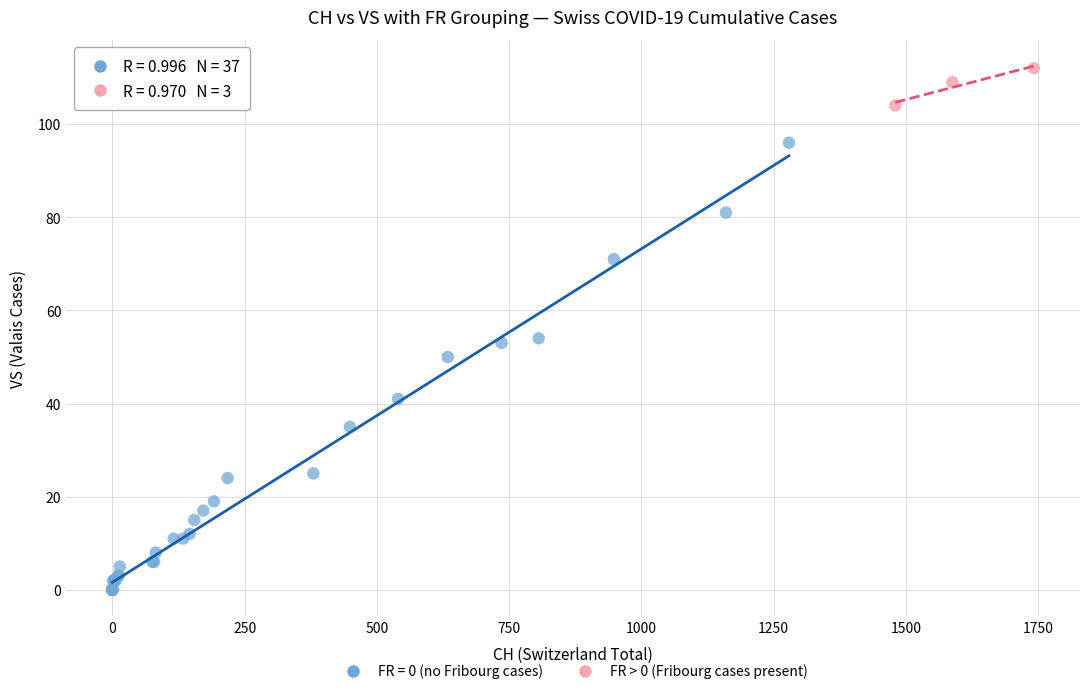

Which series contains the highest Y value?

FR > 0 (Fribourg cases present)